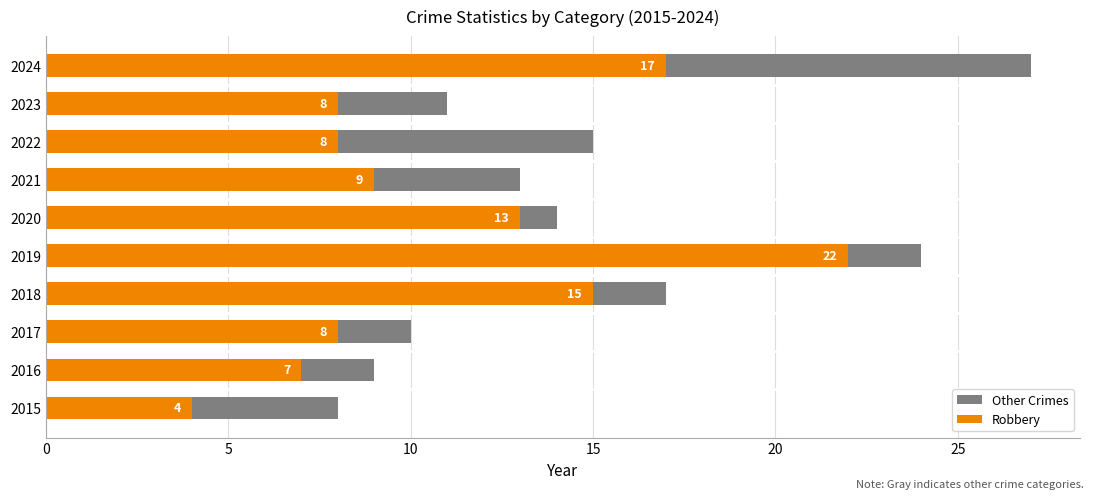

How many values in the Other Crimes series are below 14?

5